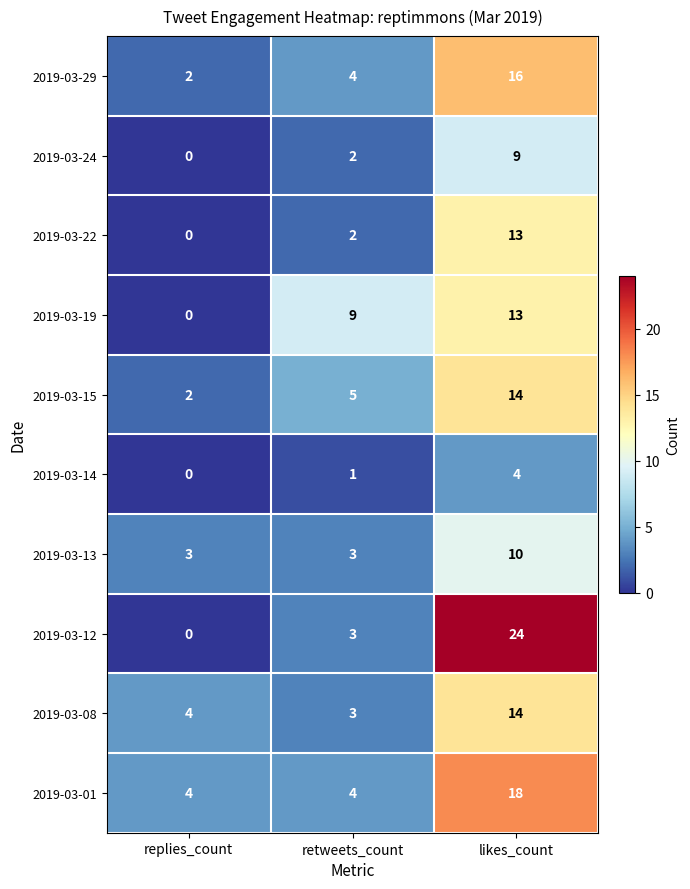

Count the number of data series in this chart.

10